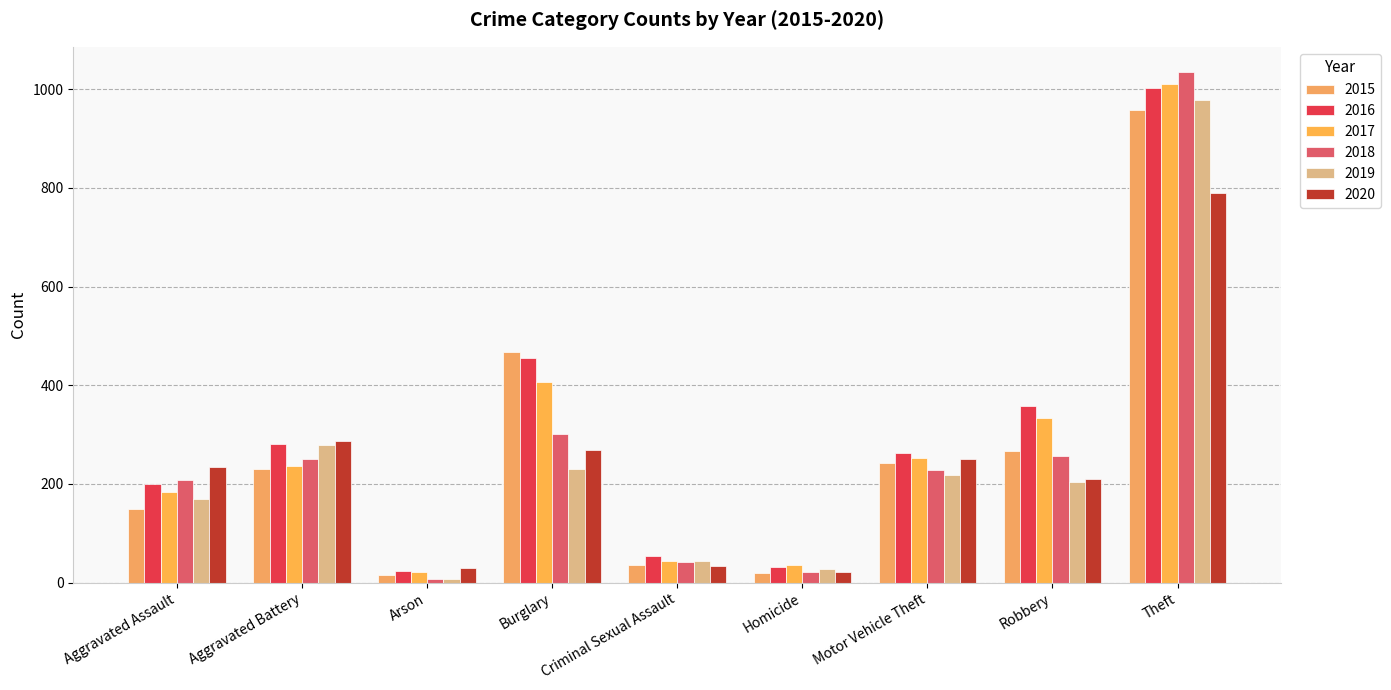

Between Arson and Motor Vehicle Theft, which is larger?

Motor Vehicle Theft